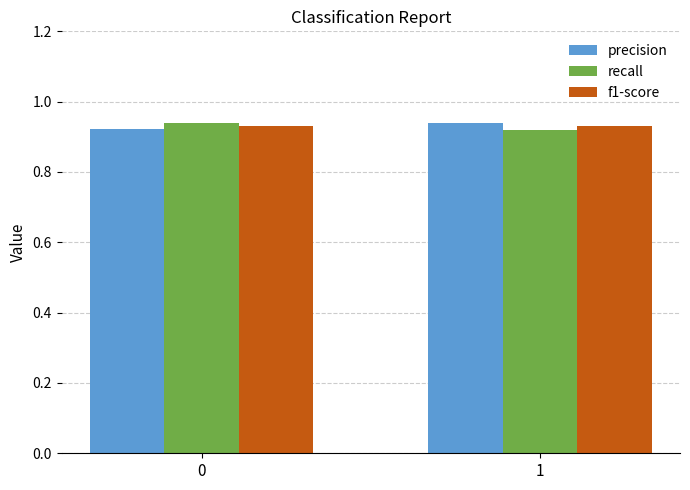

The precision series shows 1.3 at 1. True or false?

False